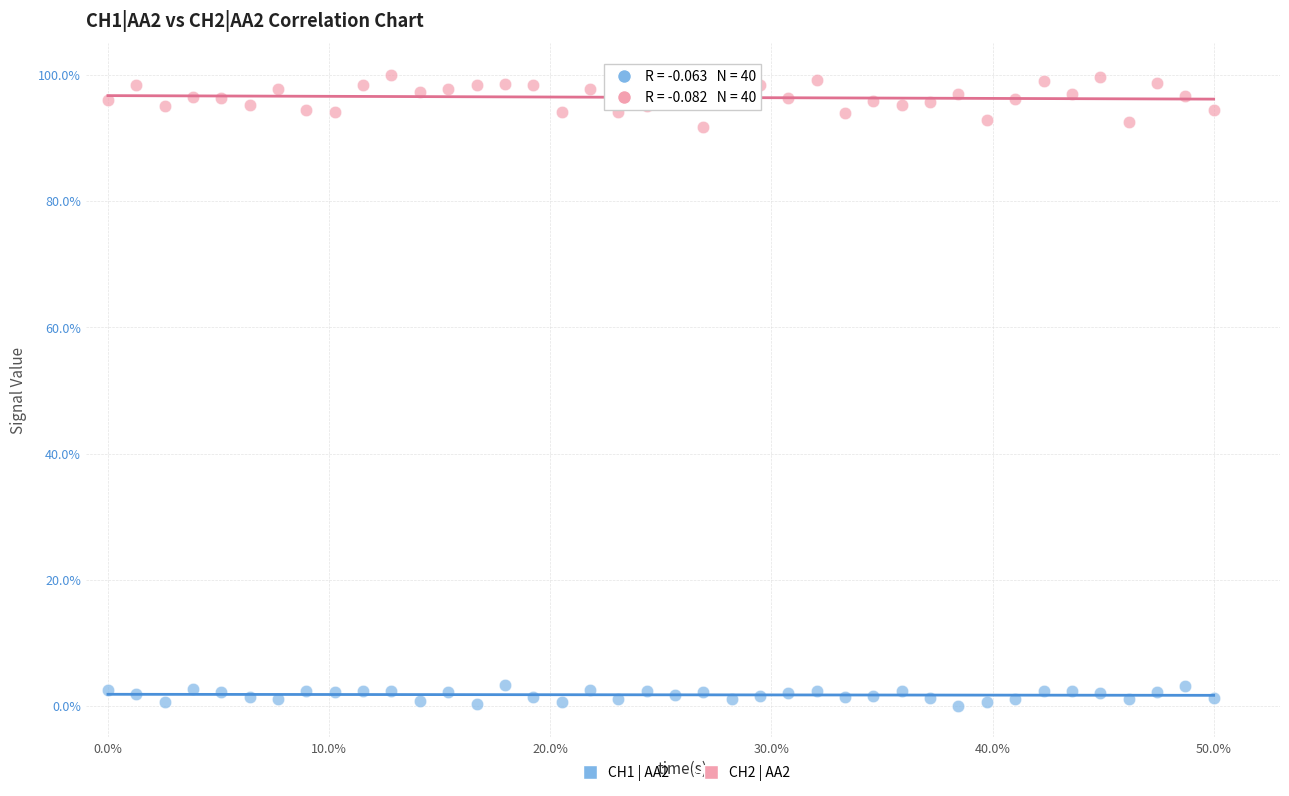

Across all data points, what is the range of X values (max minus min)?

50.0